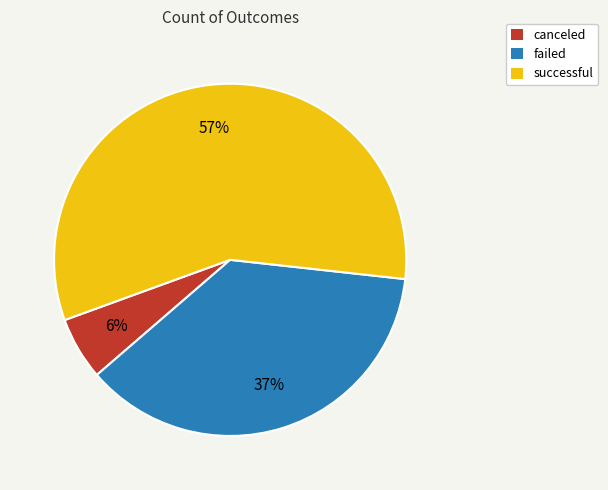

Which has a higher value, successful or failed?

successful